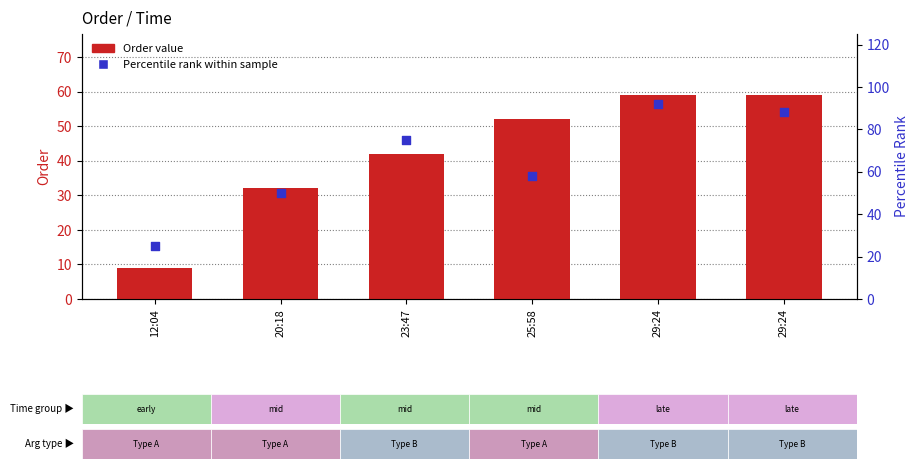

Which series has the largest total across all categories?

Percentile rank within sample